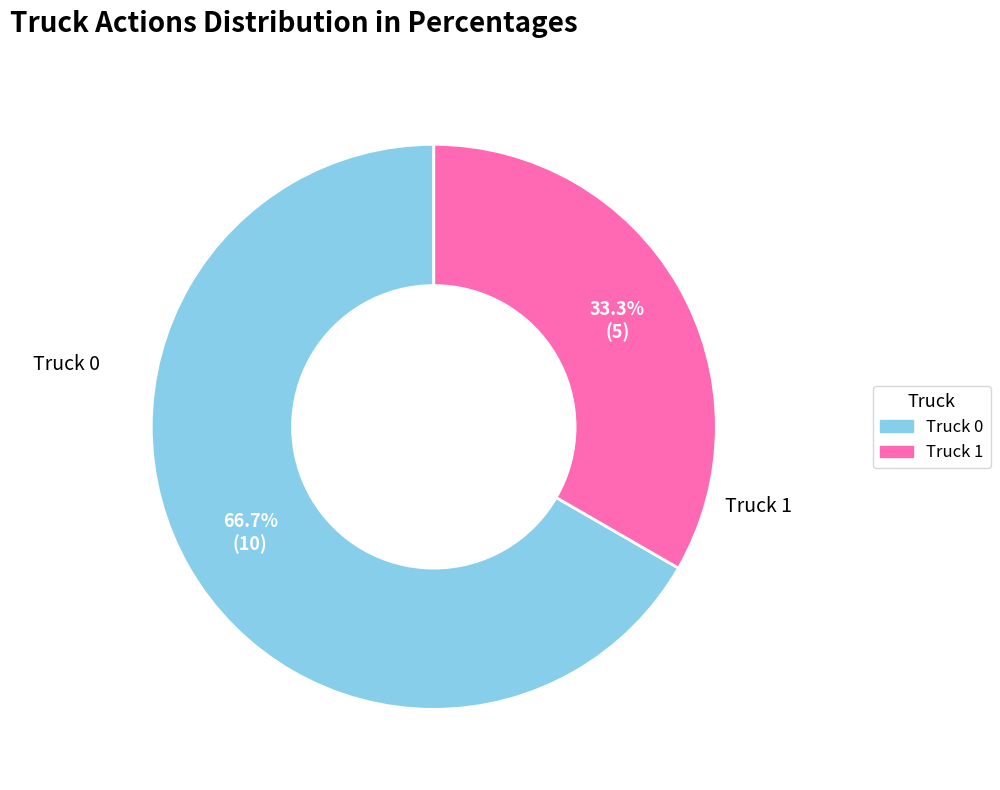

To the nearest percent, what portion does Truck 1 represent?

33%